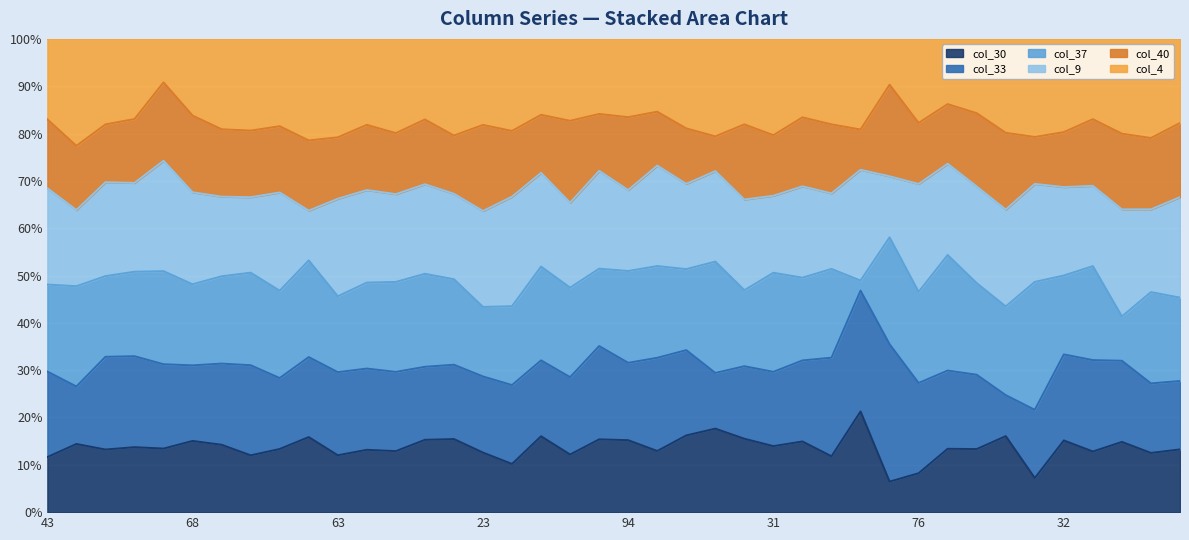

What is the minimum value for col_9?

4